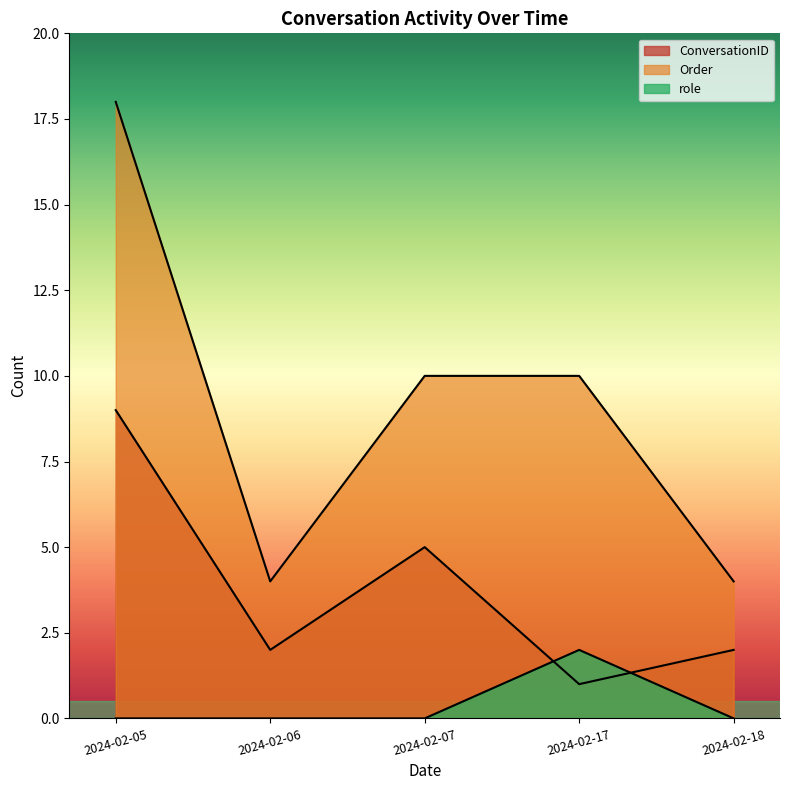

How many lines are shown in the chart?

3